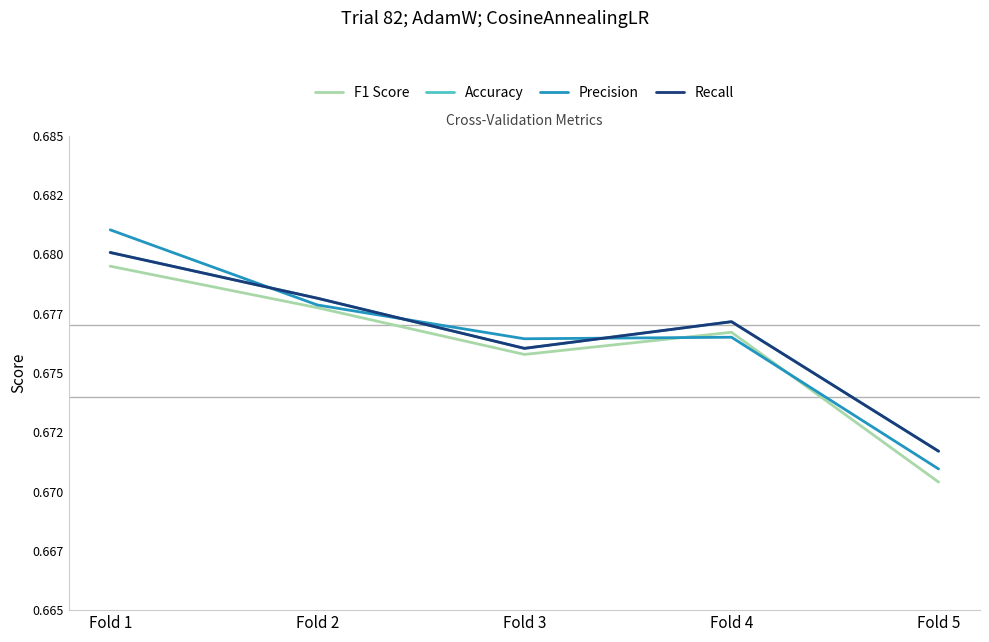

What is the sum of all F1 Score values?

3.4